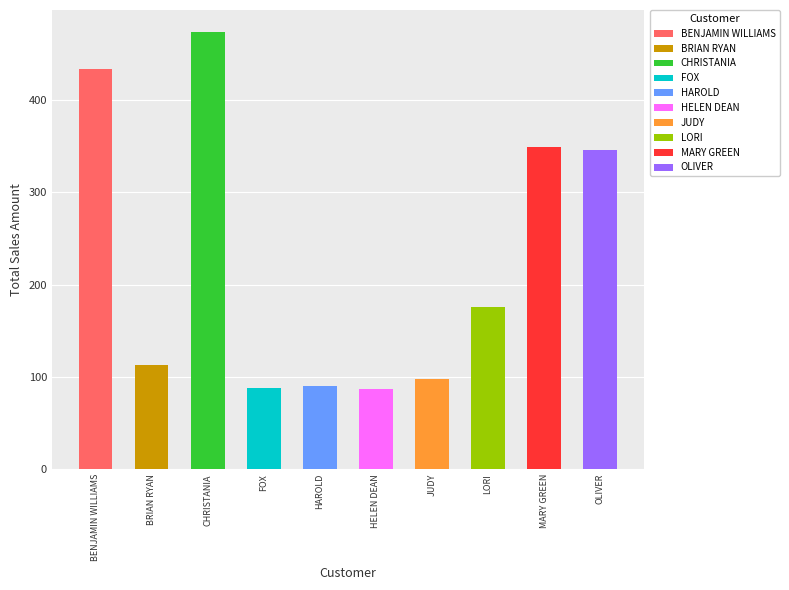

Rank the categories by value from highest to lowest.

CHRISTANIA, BENJAMIN WILLIAMS, MARY GREEN, OLIVER, LORI, BRIAN RYAN, JUDY, HAROLD, FOX, HELEN DEAN